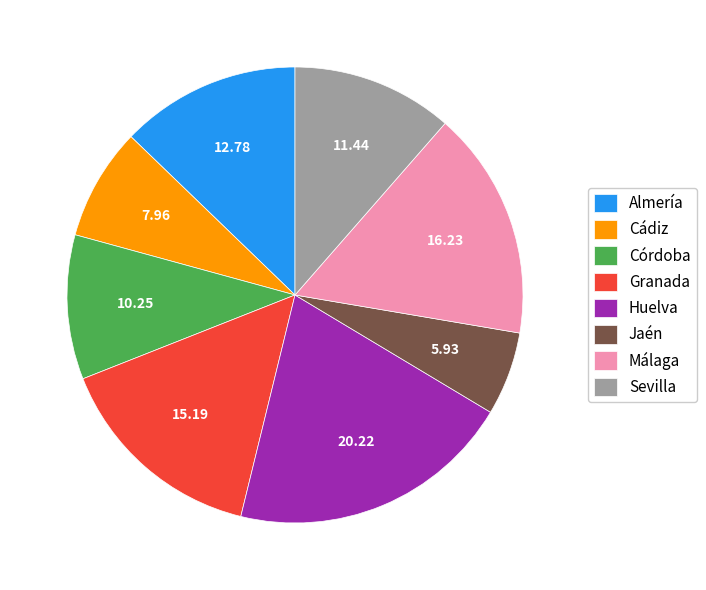

Rank the categories by value from highest to lowest.

Huelva, Málaga, Granada, Almería, Sevilla, Córdoba, Cádiz, Jaén